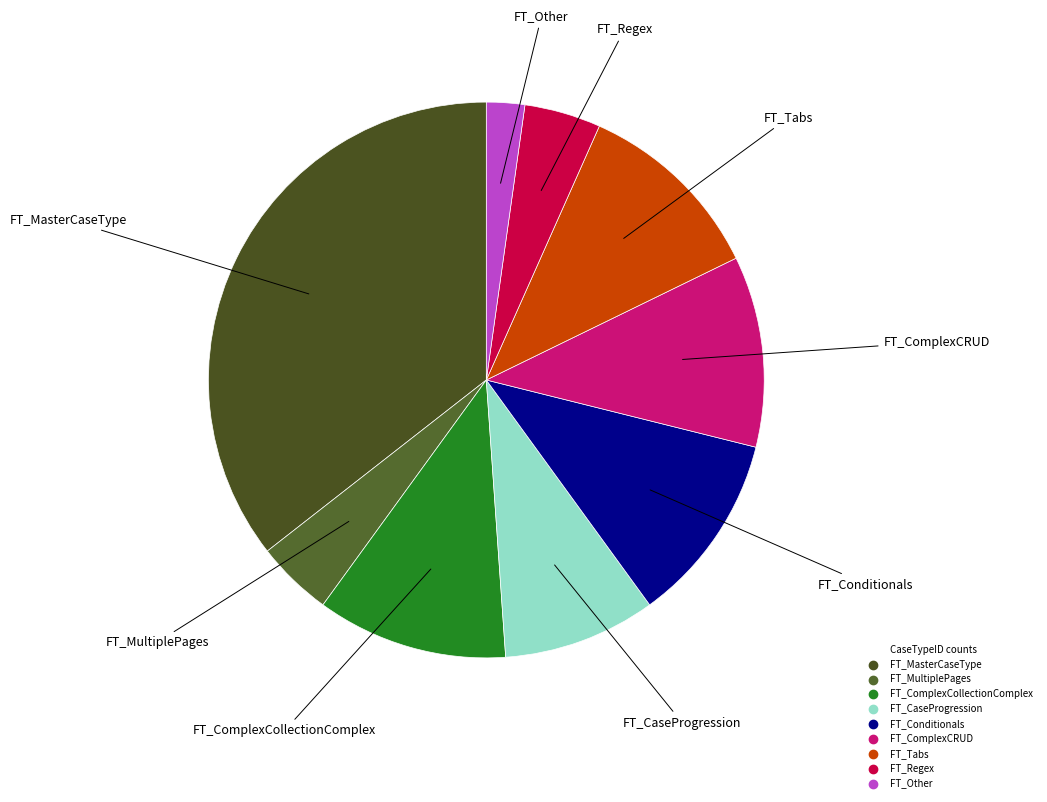

Count the number of slices in the pie.

9